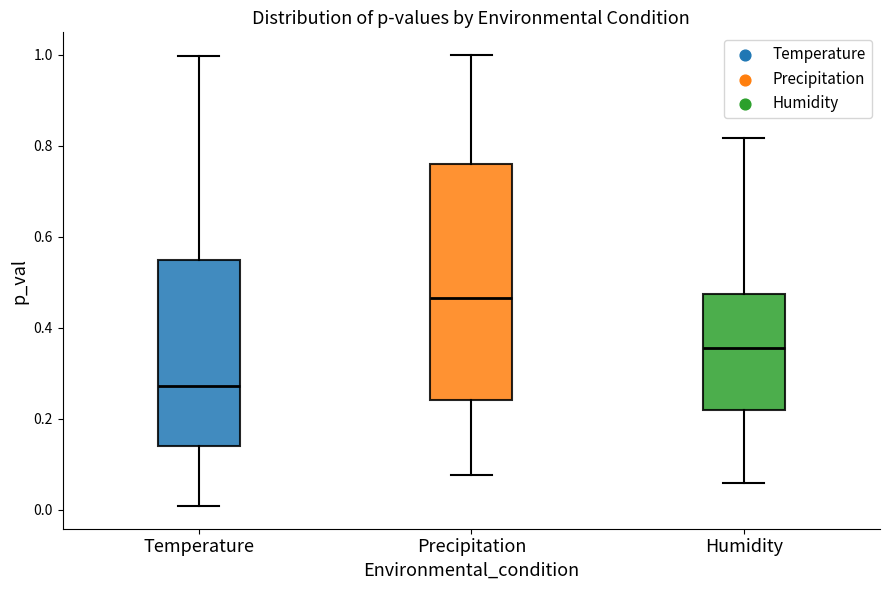

Where does the median line of the box for Precipitation sit on the y-axis? The values are not printed on the chart, so give them approximately, as read against the axis.

0.46